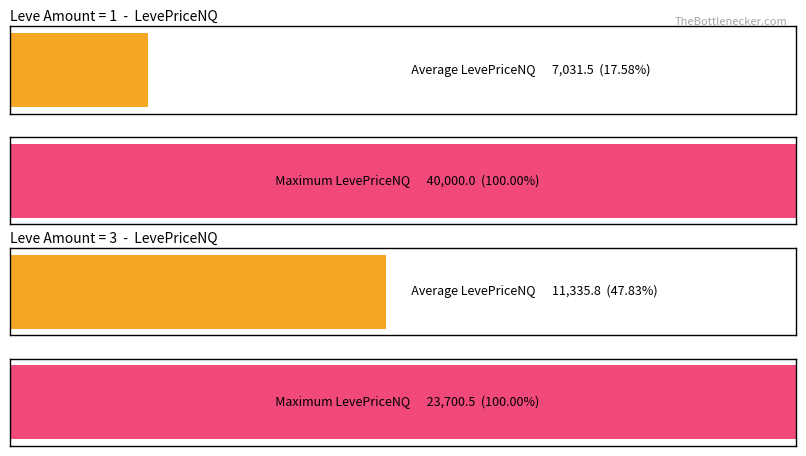

Which series has the widest spread of values?

Leve Amount = 3